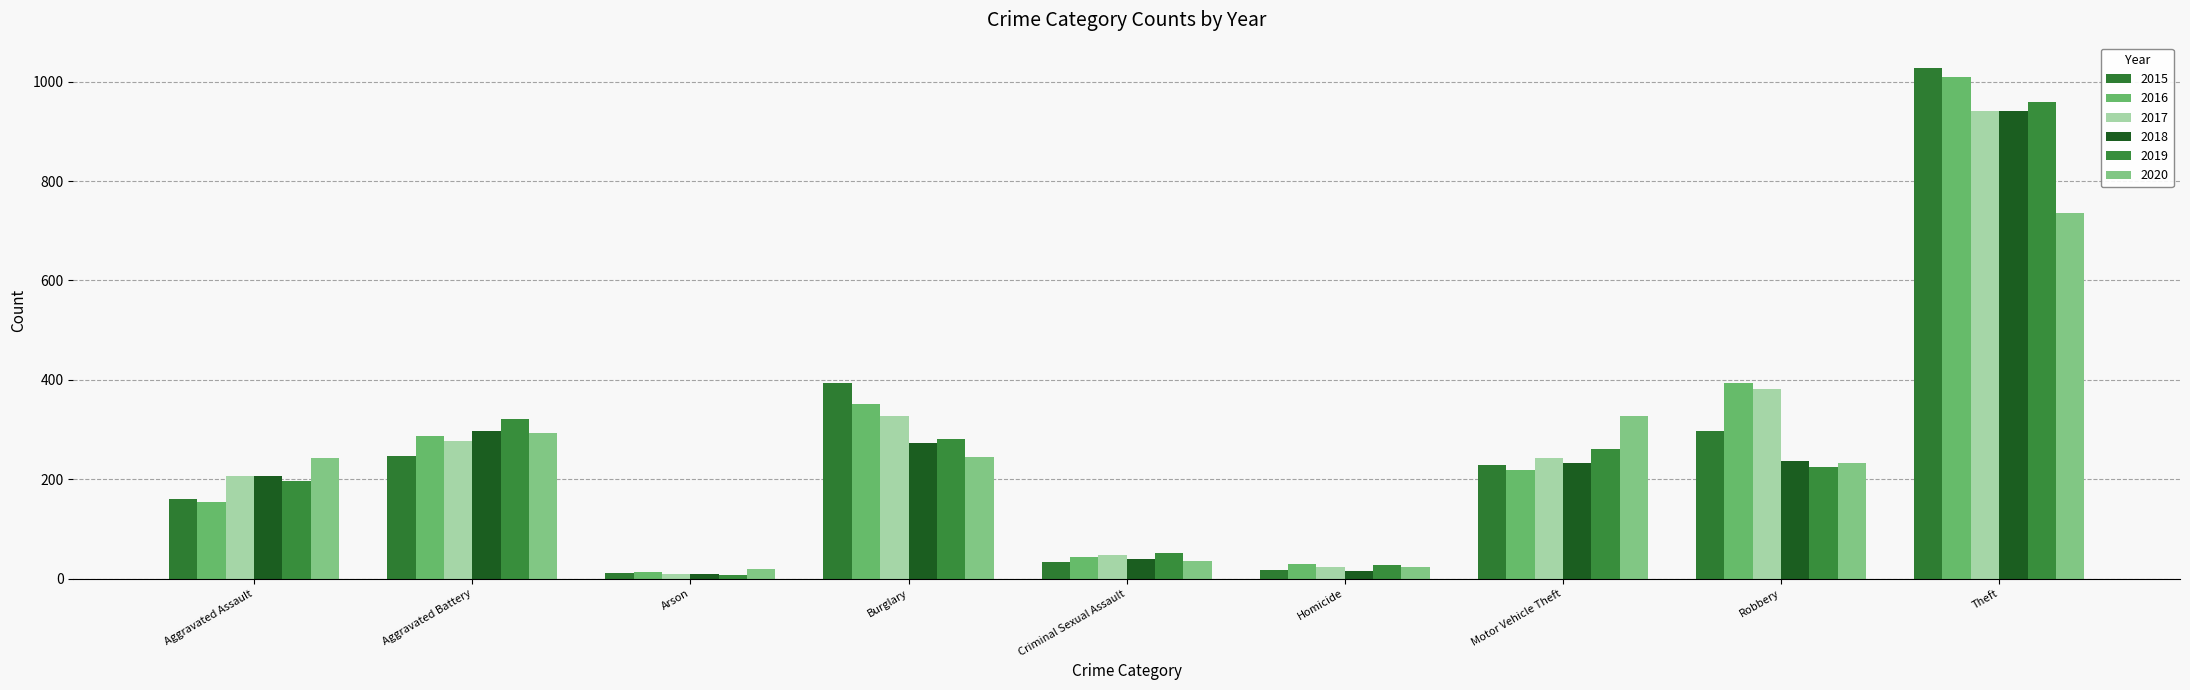

At which category does the chart reach its peak across all series?

Theft